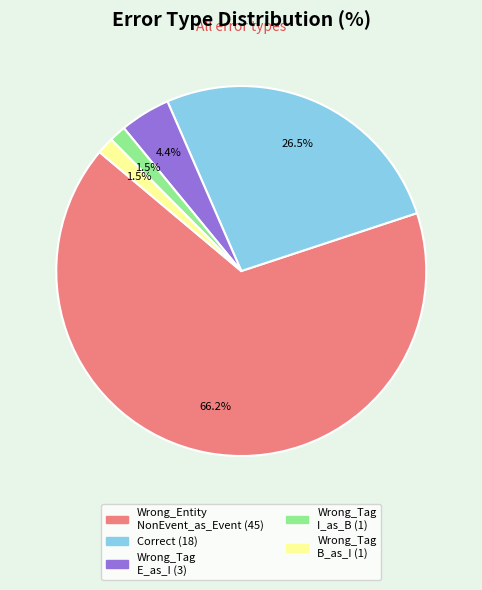

Is there any slice that represents more than half of the pie?

Yes